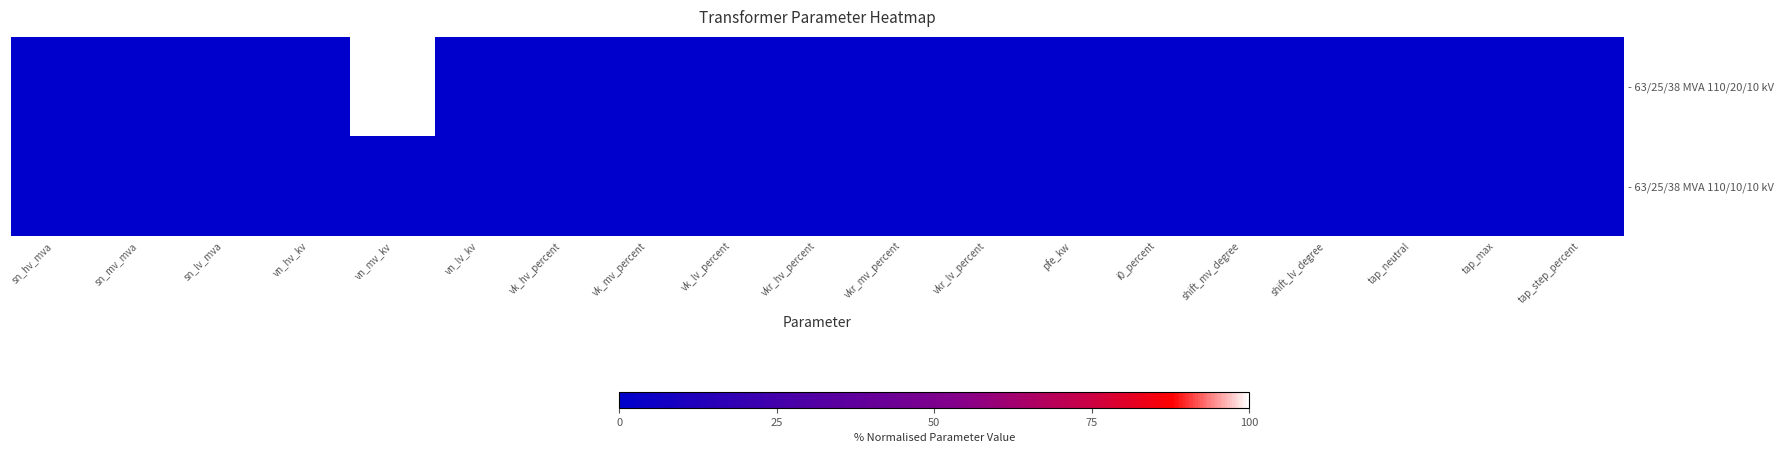

At which category is the sum across all series the highest?

vn_mv_kv